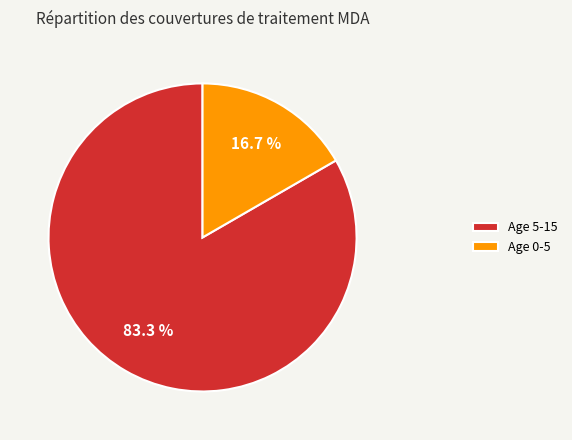

Rank the categories by value from lowest to highest.

Age 0-5, Age 5-15